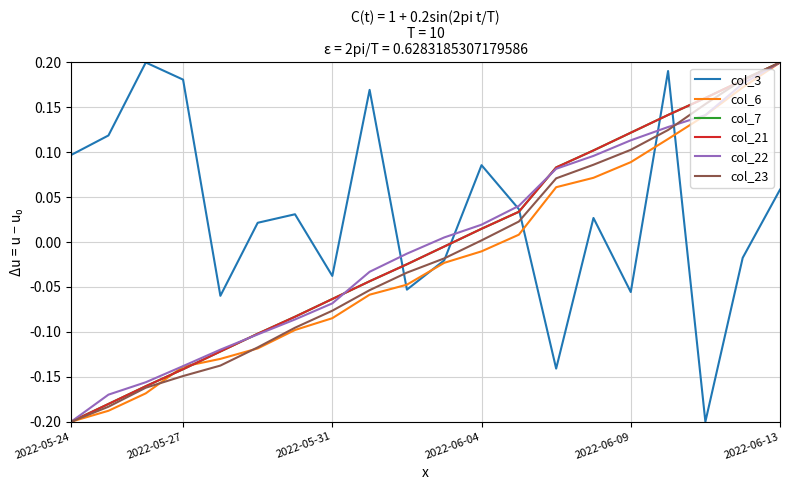

Does the chart display data point markers on the line(s)?

No